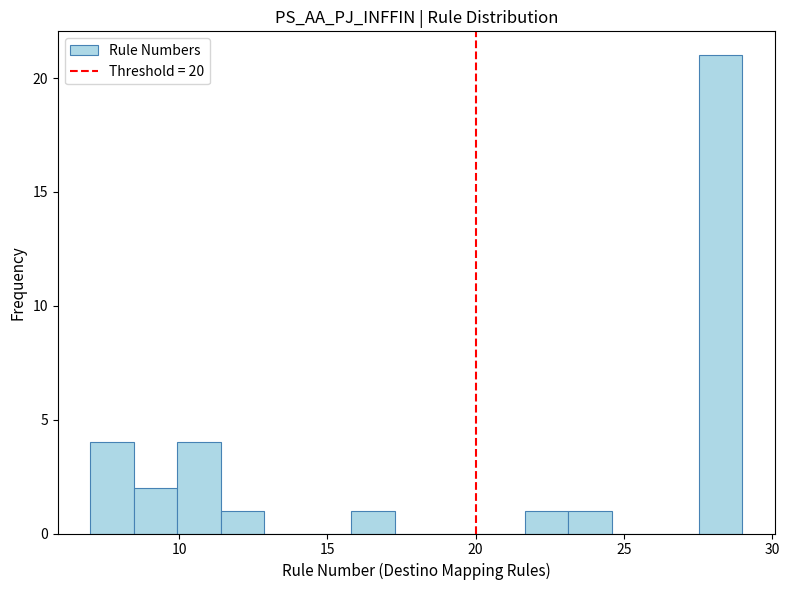

Read against the x-axis, roughly where is the centre of the tallest bar?

28.5